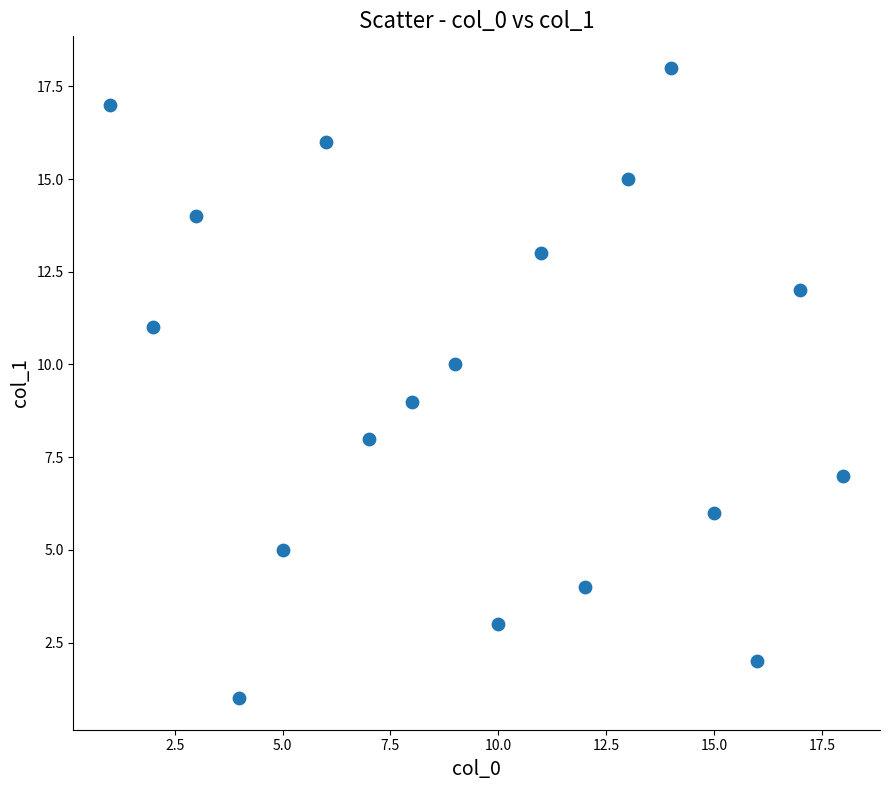

What is the range of X values (max minus min)?

17